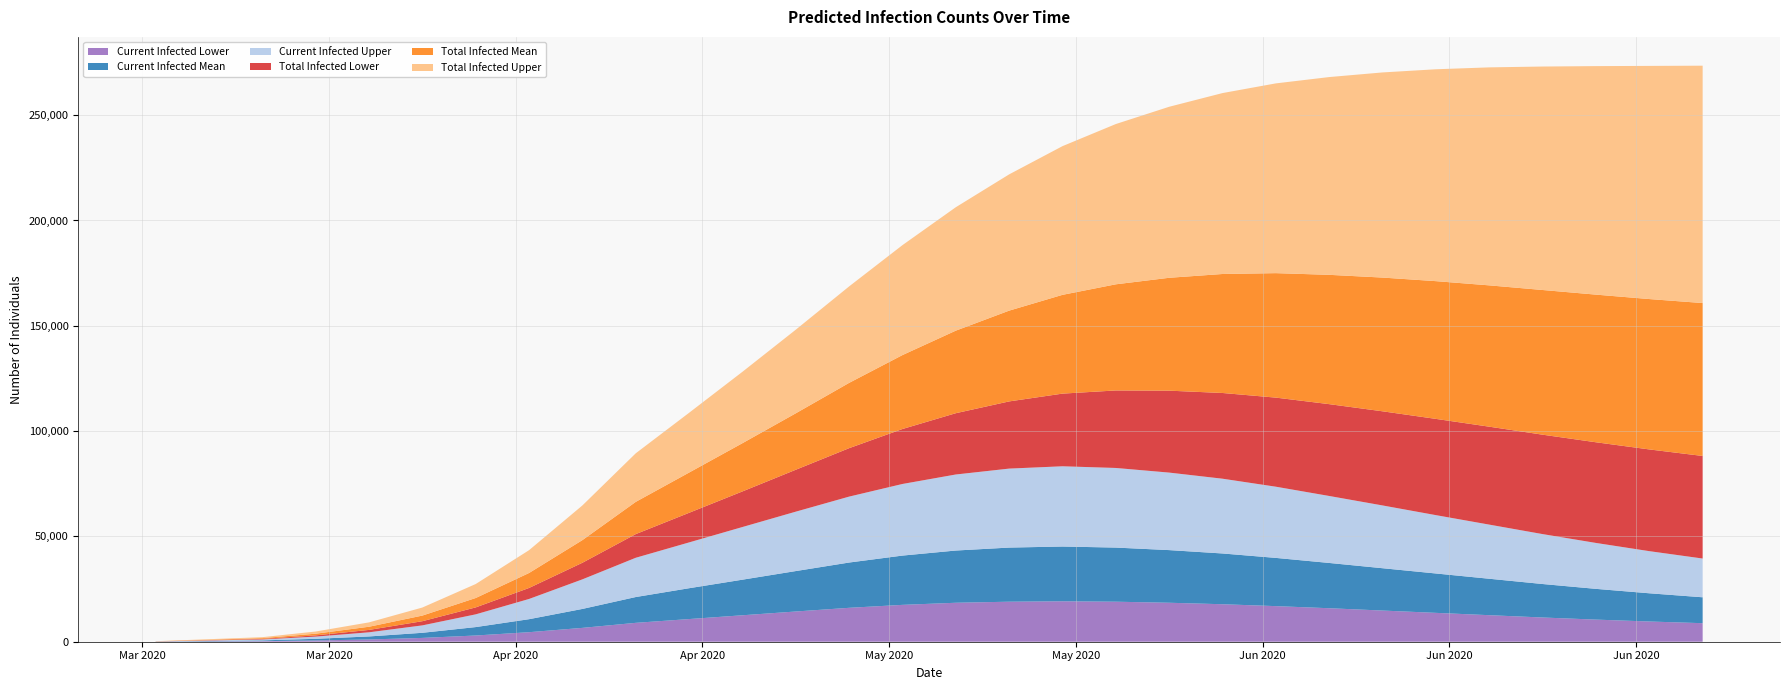

Reading left to right, what are all the values shown in this chart?

Current Infected Lower: 30	150	270	594	1070	1807	2952	4523	6572	8965	10758	12558	14350	16100	17500	18500	19000	19200	19000	18500	17800	16900	15900	14800	13700	12600	11500	10500	9600	8800
Current Infected Mean: 40	200	360	793	1433	2430	3999	6175	8998	12252	14646	16900	19200	21500	23400	24800	25700	26000	25700	25000	24100	22900	21500	20100	18700	17300	15900	14600	13400	12300
Current Infected Upper: 50	250	450	1037	1969	3520	6045	9603	14040	18644	21746	25000	28200	31300	34000	36100	37500	38100	37800	36800	35500	33800	31800	29800	27700	25700	23700	21800	20000	18400
Total Infected Lower: 30	150	270	594	1130	1987	3300	5221	7881	11233	14058	16900	19900	23000	26100	29100	31900	34500	36800	38900	40700	42300	43600	44700	45700	46500	47200	47800	48300	48700
Total Infected Mean: 40	200	360	793	1513	2670	4462	7107	10751	15304	19108	22900	26800	31000	35100	39200	43100	46900	50400	53600	56500	59100	61400	63500	65400	67100	68700	70100	71400	72600
Total Infected Upper: 50	250	450	1037	2069	3820	6635	10833	16464	23056	28380	33900	39700	45800	52200	58600	64700	70600	76100	81200	85900	90100	93900	97400	100600	103500	106100	108500	110700	112700